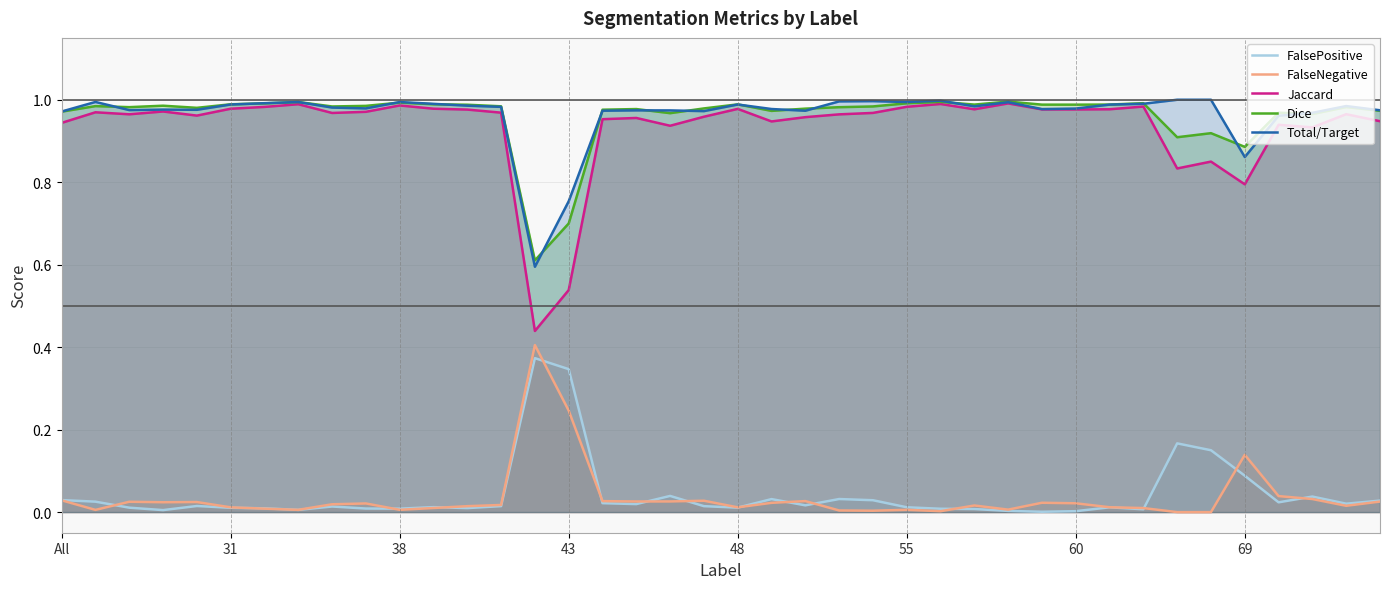

Which series has the widest spread of values?

Jaccard